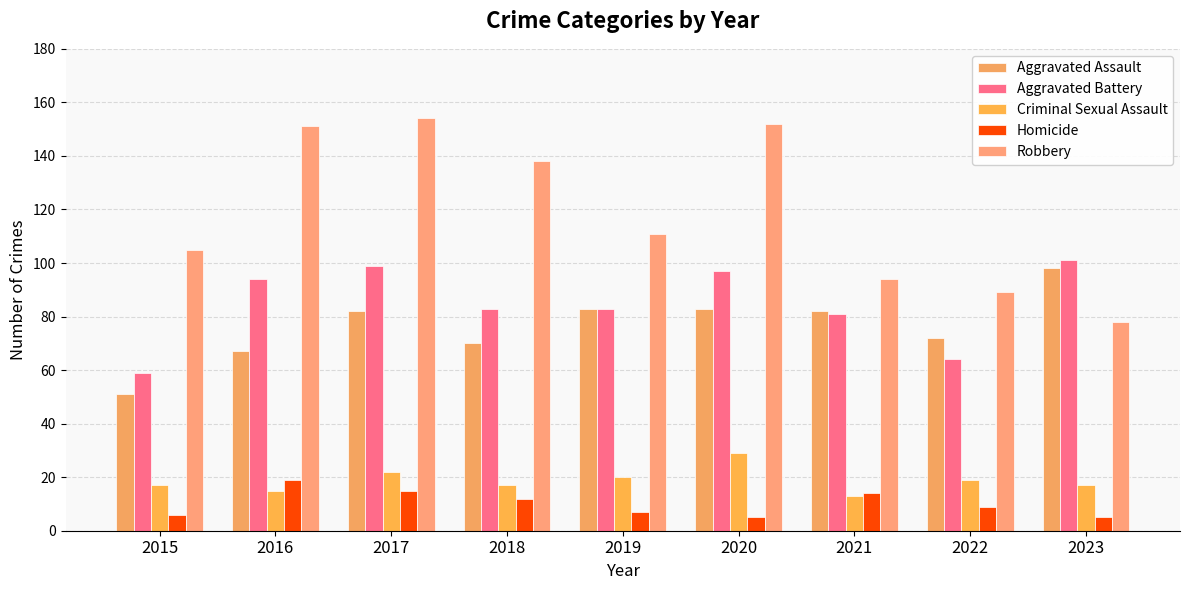

The Aggravated Assault series shows 112 at 2022. True or false?

False